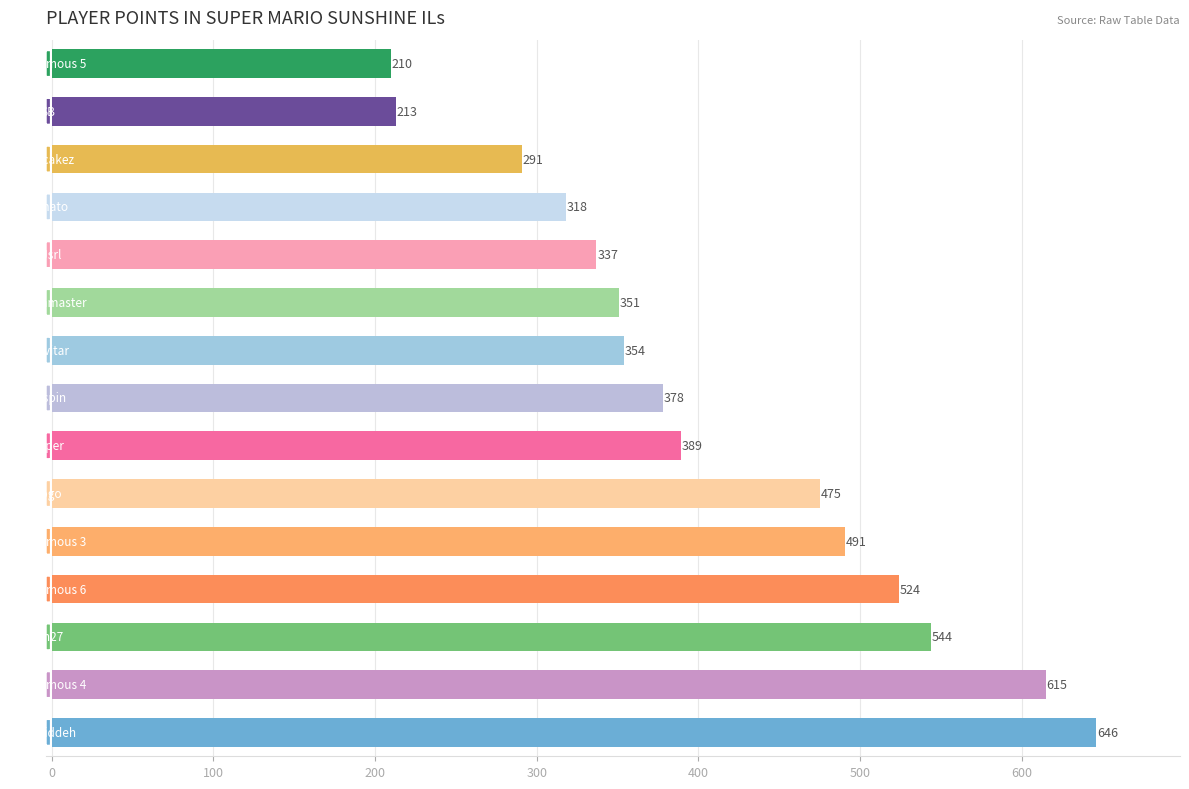

What is the maximum value shown in the chart?

646